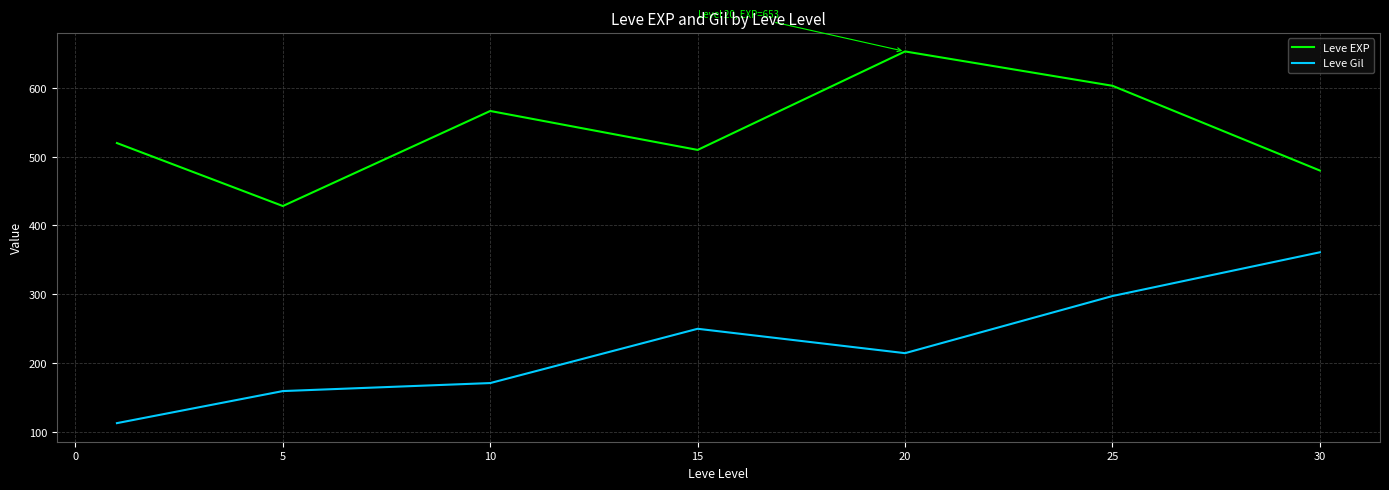

Which series has the largest total across all categories?

Leve EXP